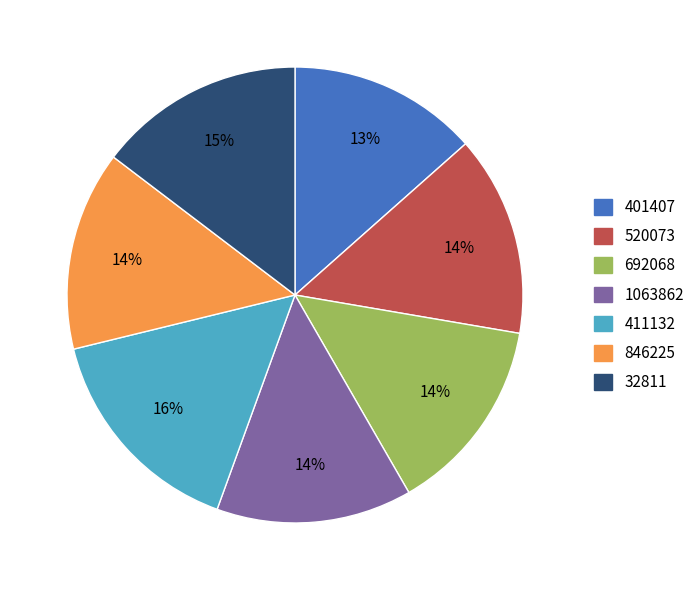

Is it true that 401407 is 25% of the pie?

False